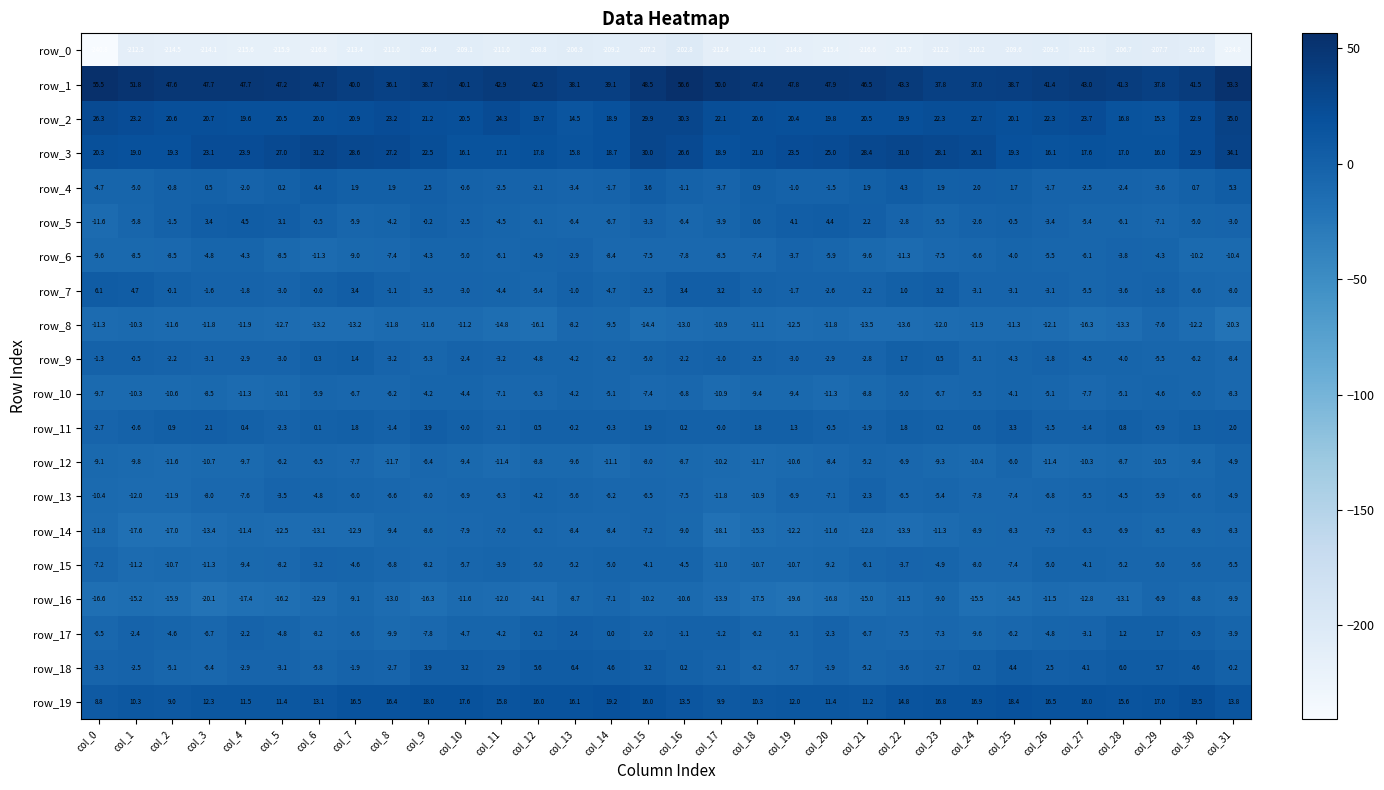

The row_19 series shows 18.6 at col_6. True or false?

False